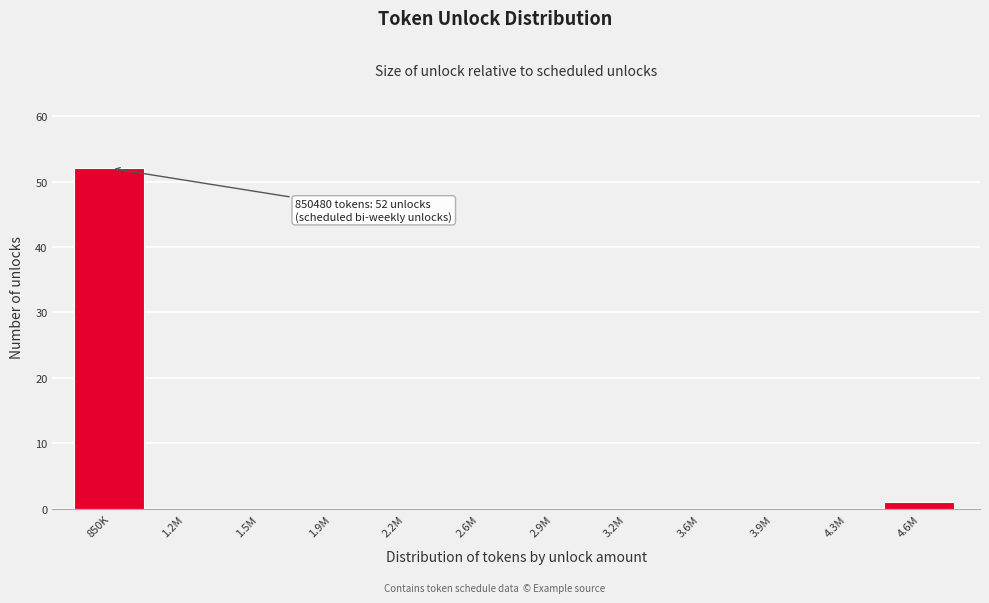

What is the change in value from 850K to 3.9M?

-52